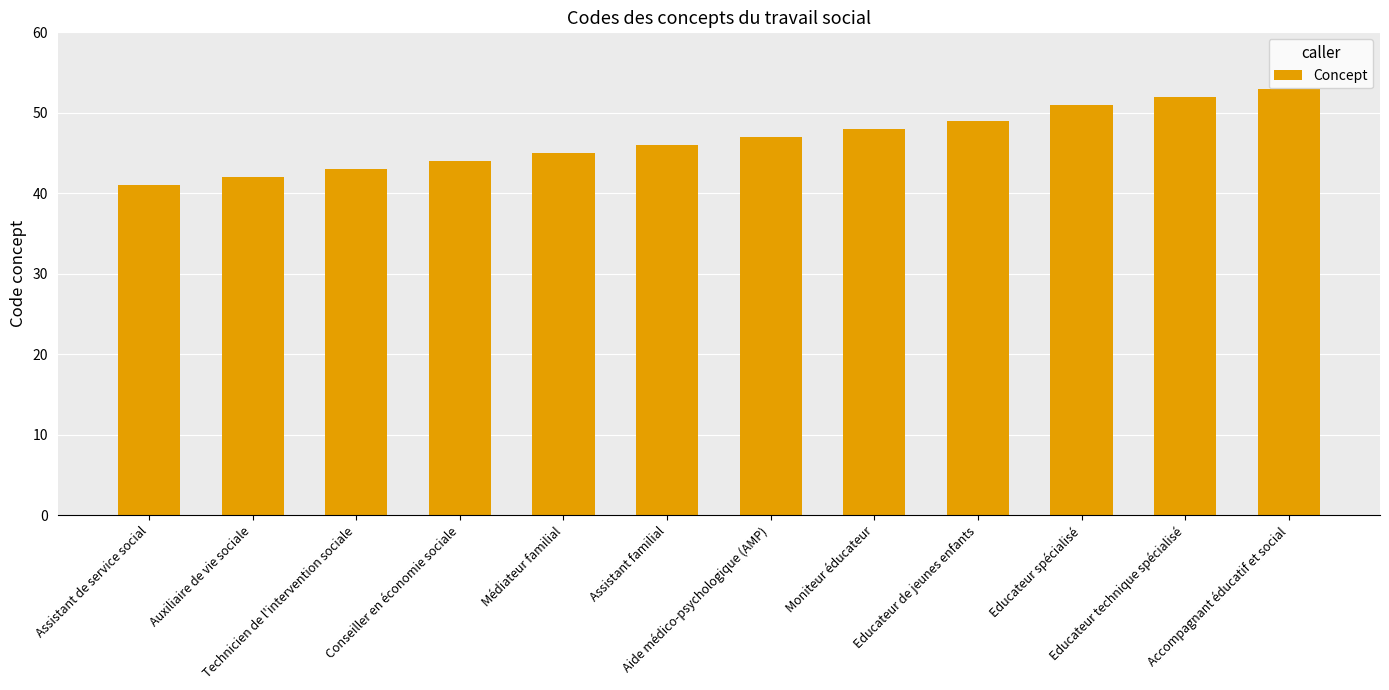

What is the smallest value displayed?

41